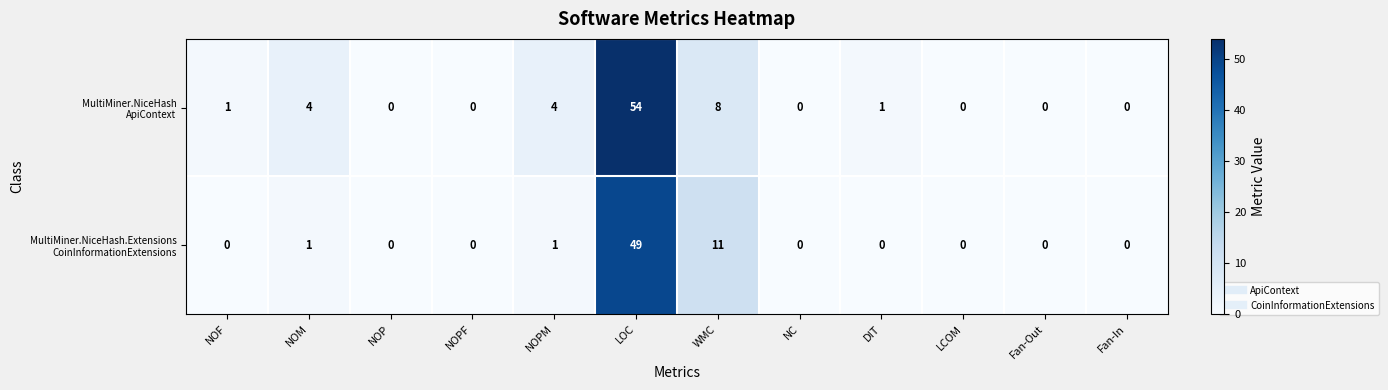

What is the spread (max minus min) of values at NOM?

3